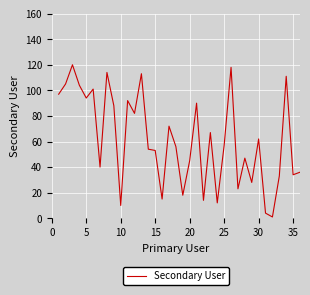

What is the maximum value shown in the chart?

120